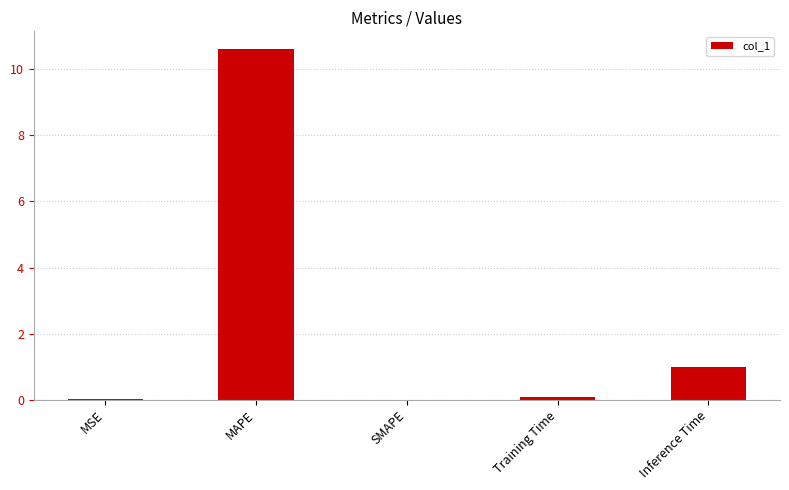

Between MAPE and Inference Time, which is larger?

MAPE